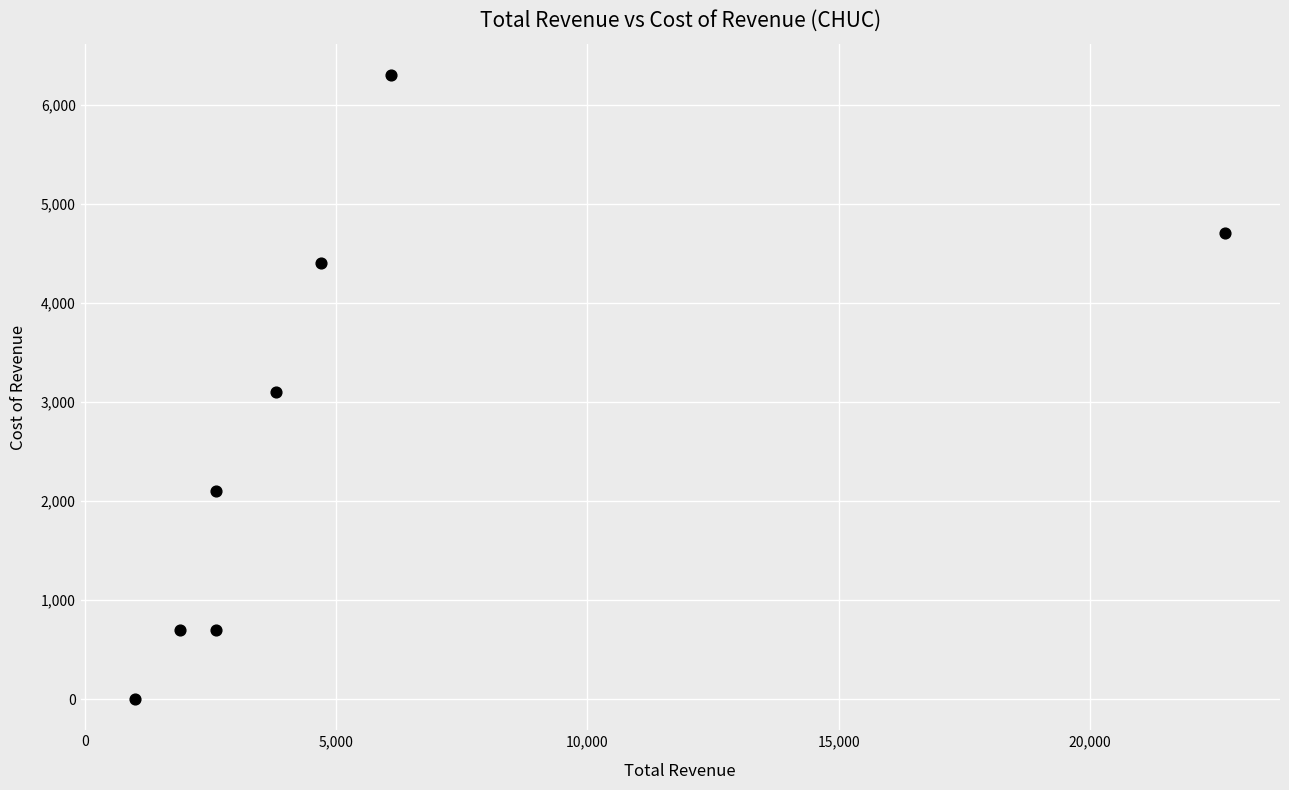

What is the average Y value?

2750